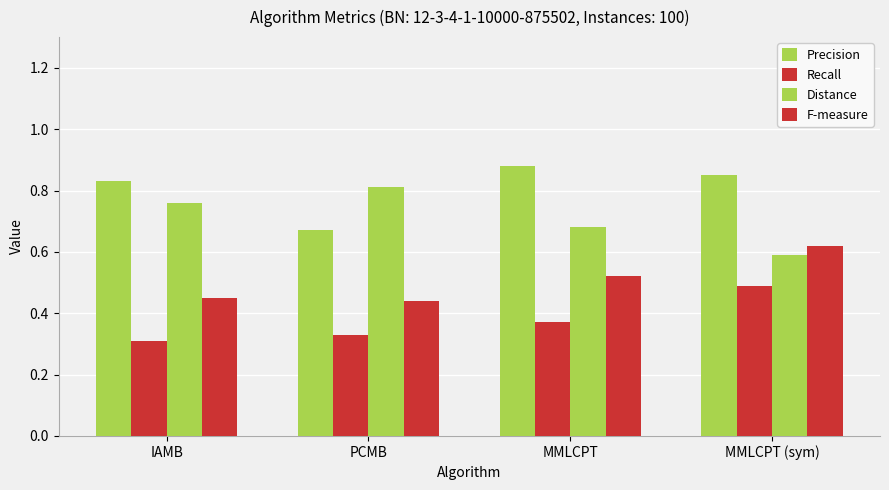

How many groups of bars are there?

4